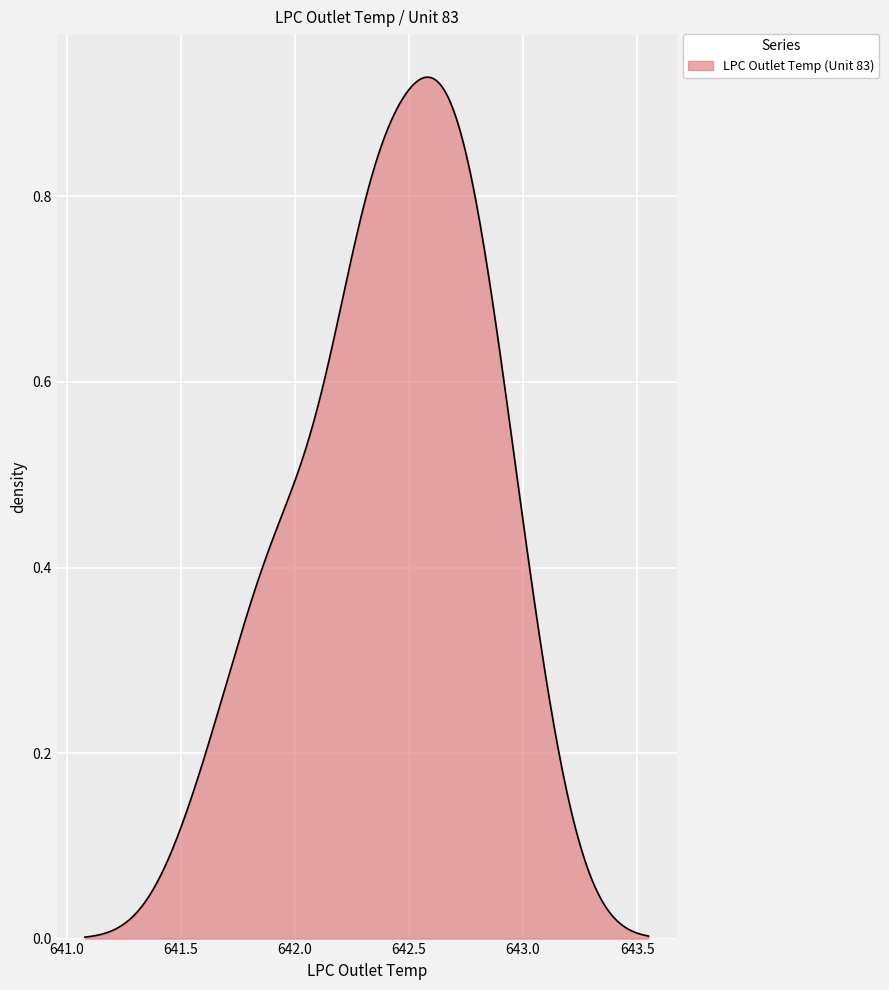

Does the chart have visible grid lines?

Yes